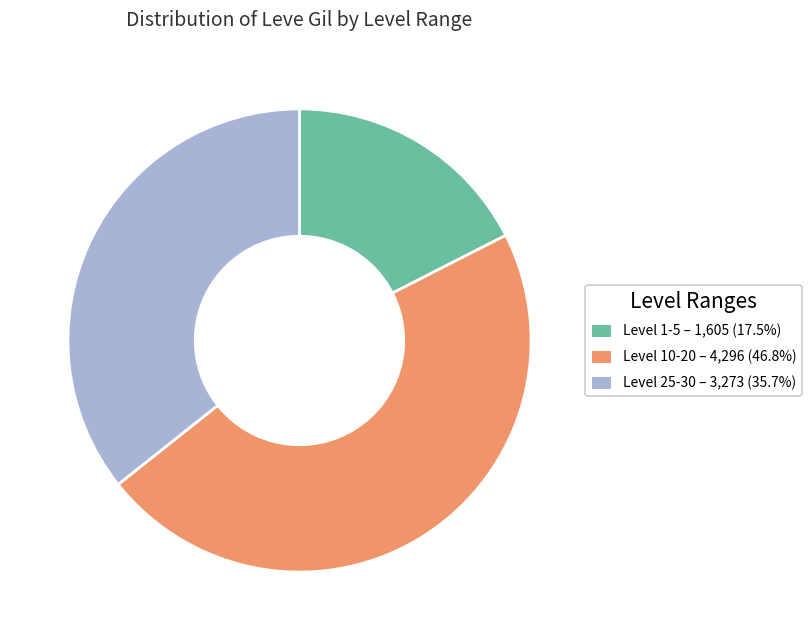

Is the sum of Level 10-20 – 4,296 (46.8%) and Level 1-5 – 1,605 (17.5%) greater than half?

Yes